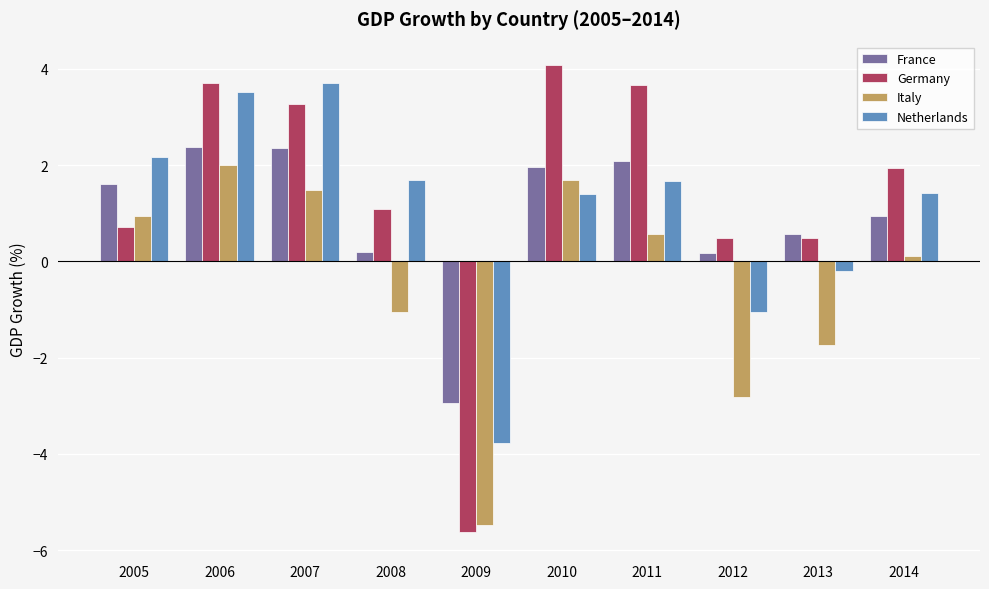

Where does the Italy series first go above 0?

2005